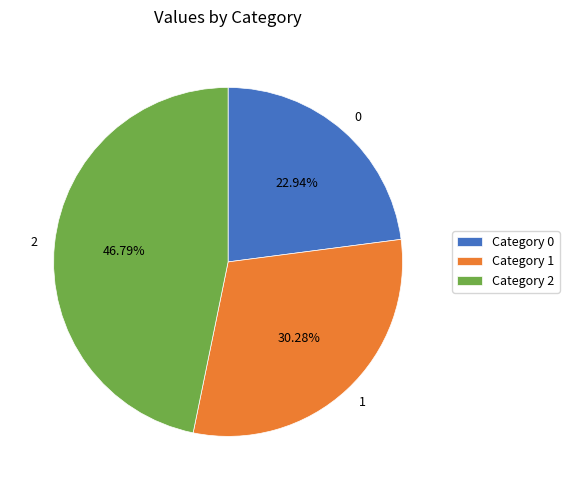

What is the largest slice in the pie chart?

2